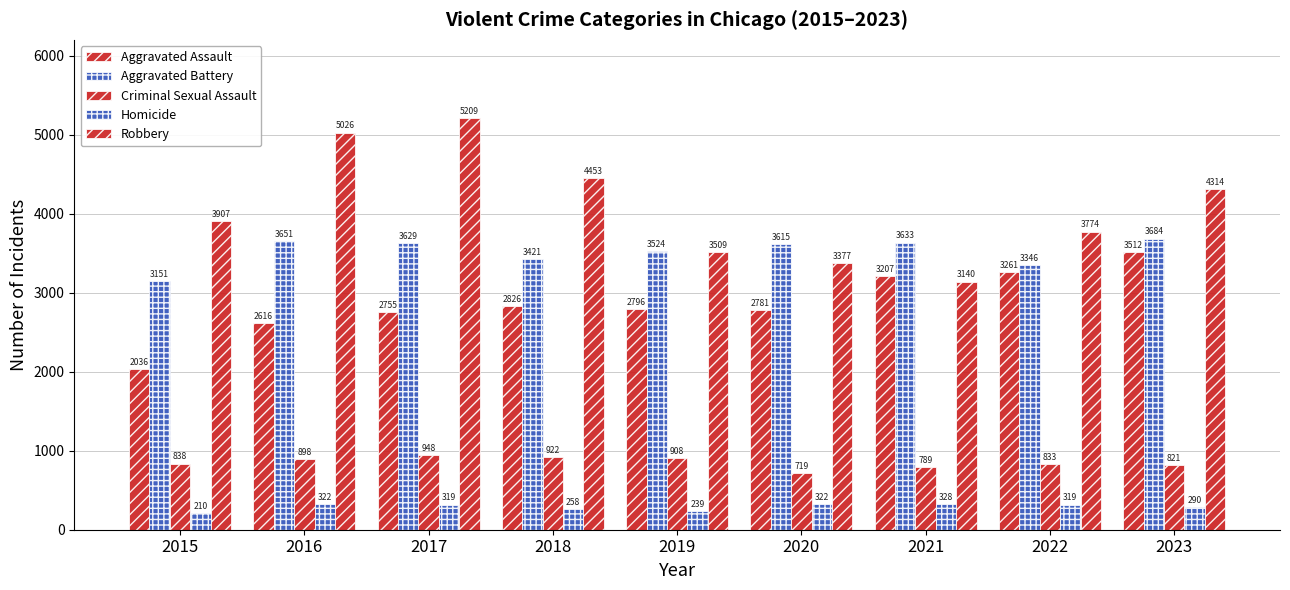

At which category is the sum across all series the highest?

2017